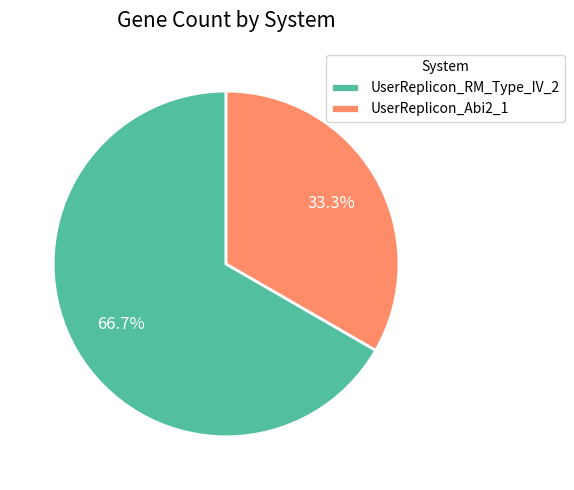

Approximately how many times larger is the value at UserReplicon_Abi2_1 compared to UserReplicon_RM_Type_IV_2?

0.5